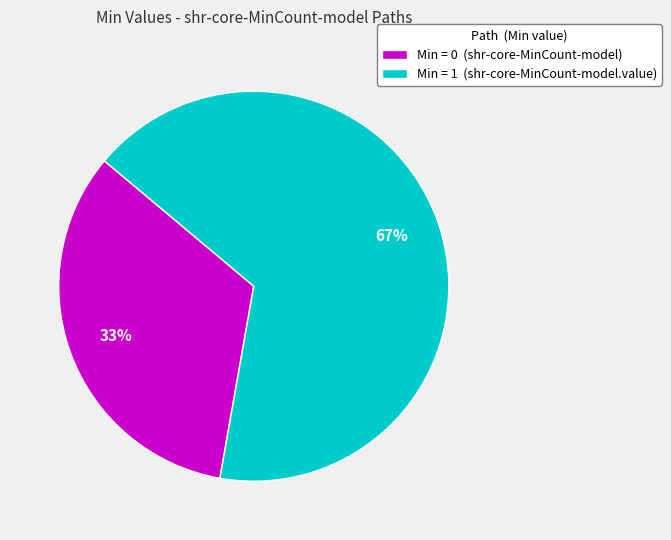

Combined, do Min = 0 (shr-core-MinCount-model) and Min = 1 (shr-core-MinCount-model.value) account for over 50%?

Yes